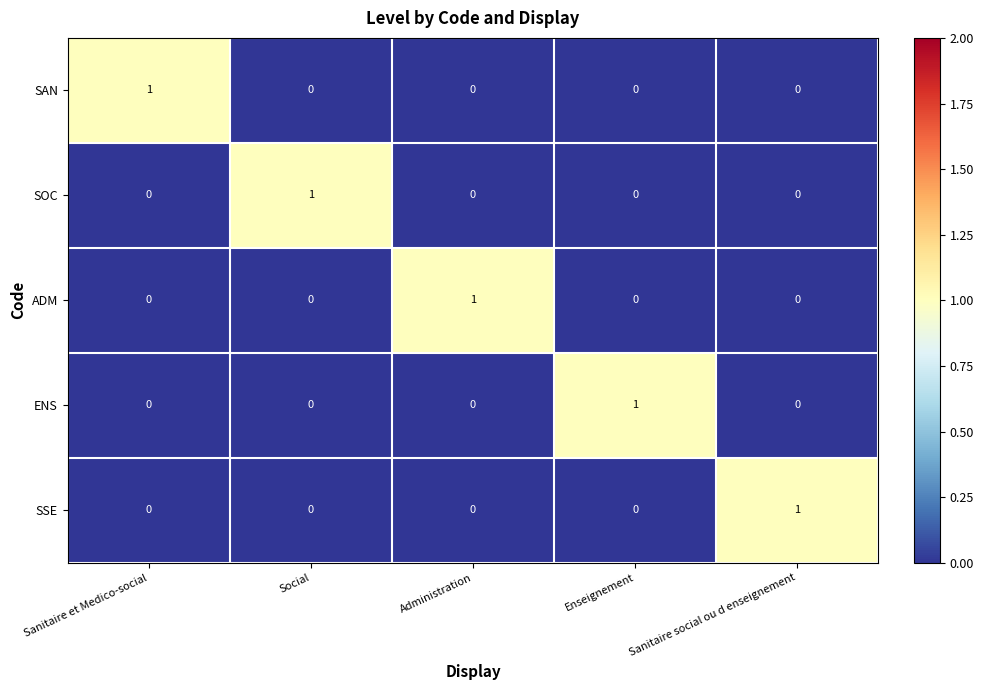

The SAN series shows 1 at Sanitaire et Medico-social. True or false?

True